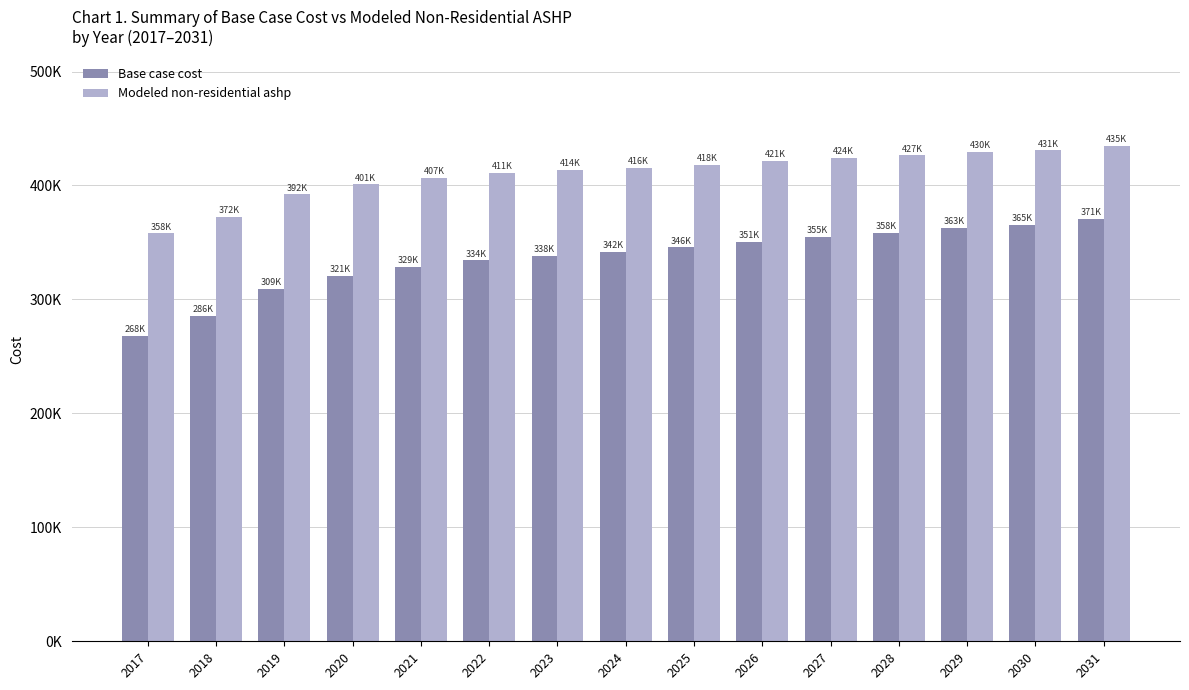

The value of Modeled non-residential ashp at 2020 is 681622.3. True or false?

False